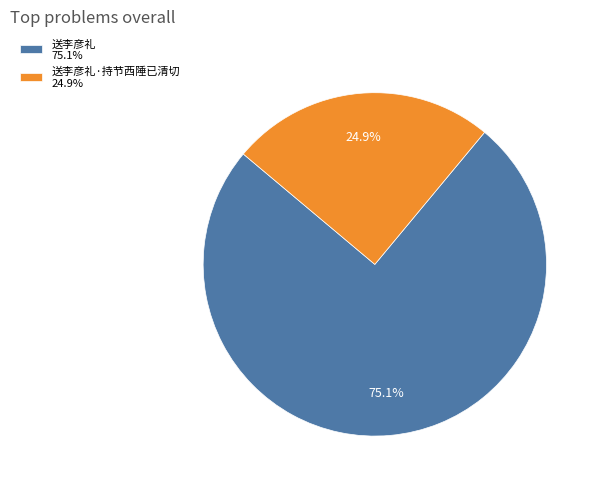

To the nearest percent, what is the average slice percentage?

50%